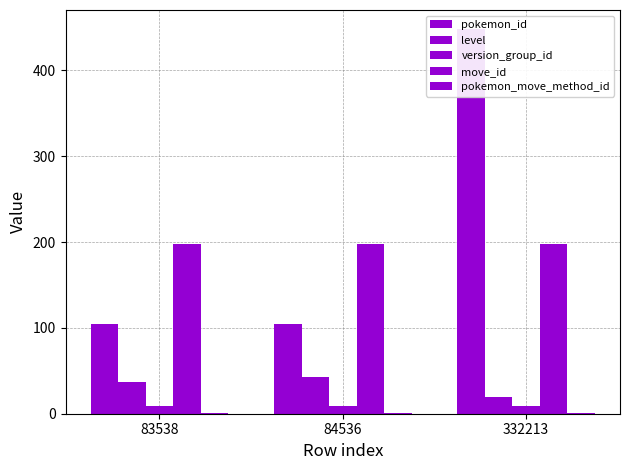

Where is pokemon_id nearest to the value 276?

84536